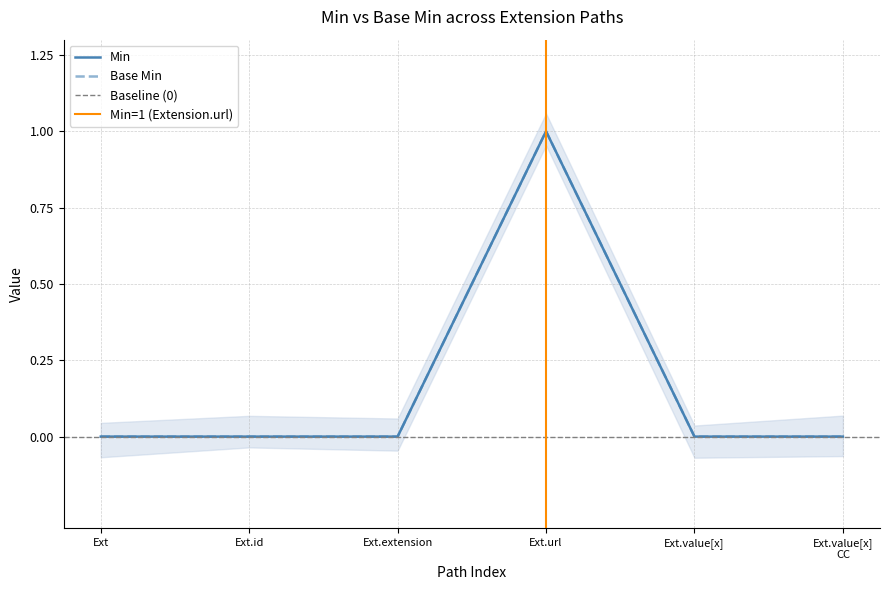

What is the sum of all Min values?

1